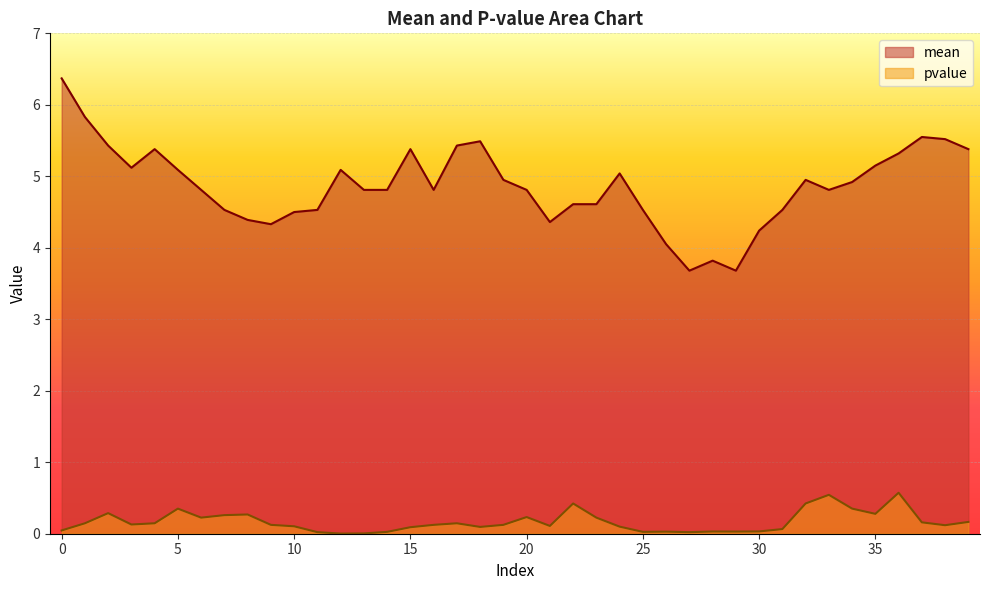

The pvalue series shows 0.1 at 3. True or false?

False